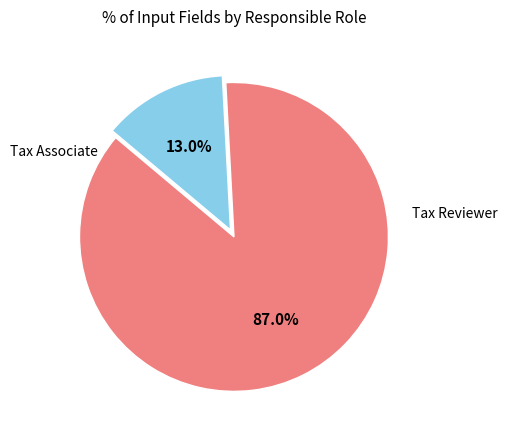

Which slice is the smallest?

Tax Associate